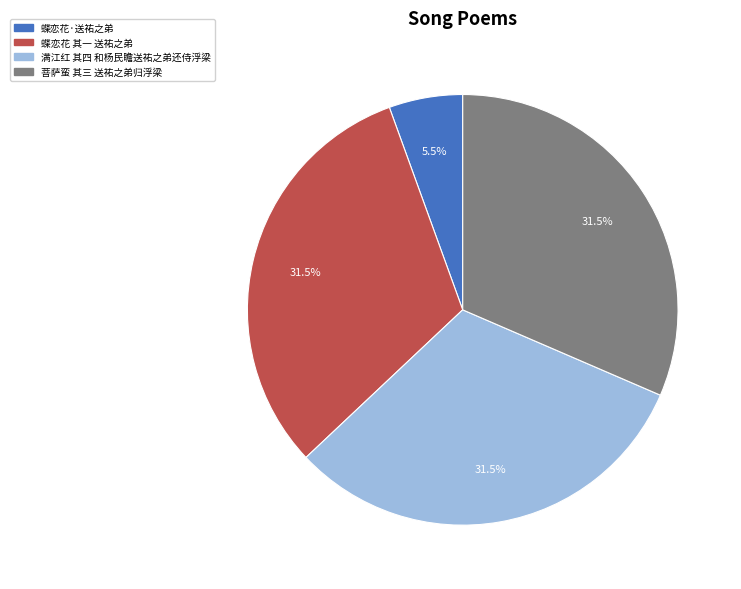

Is there any slice that represents more than half of the pie?

No